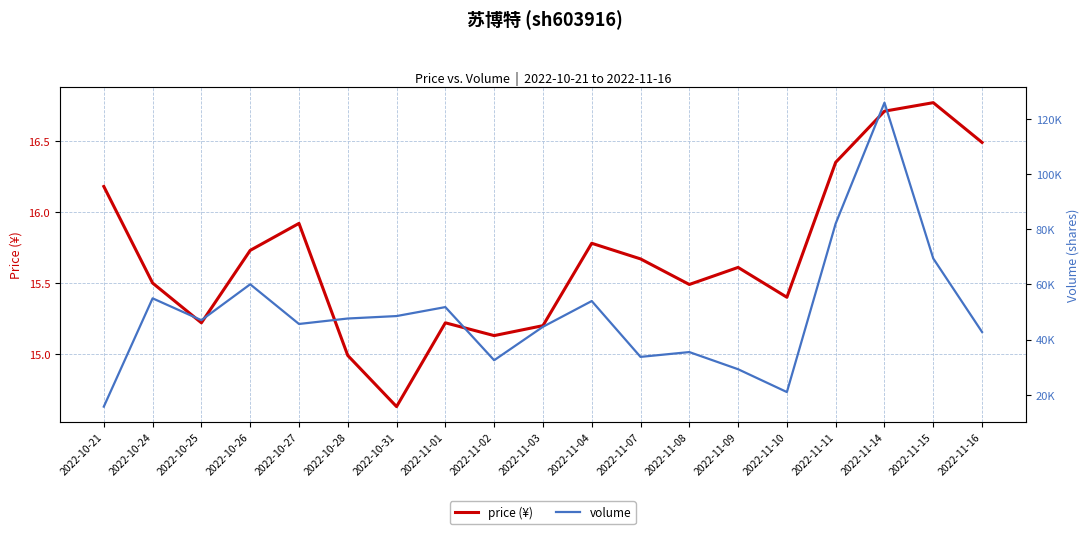

At which label does price (¥) reach its minimum?

2022-10-31